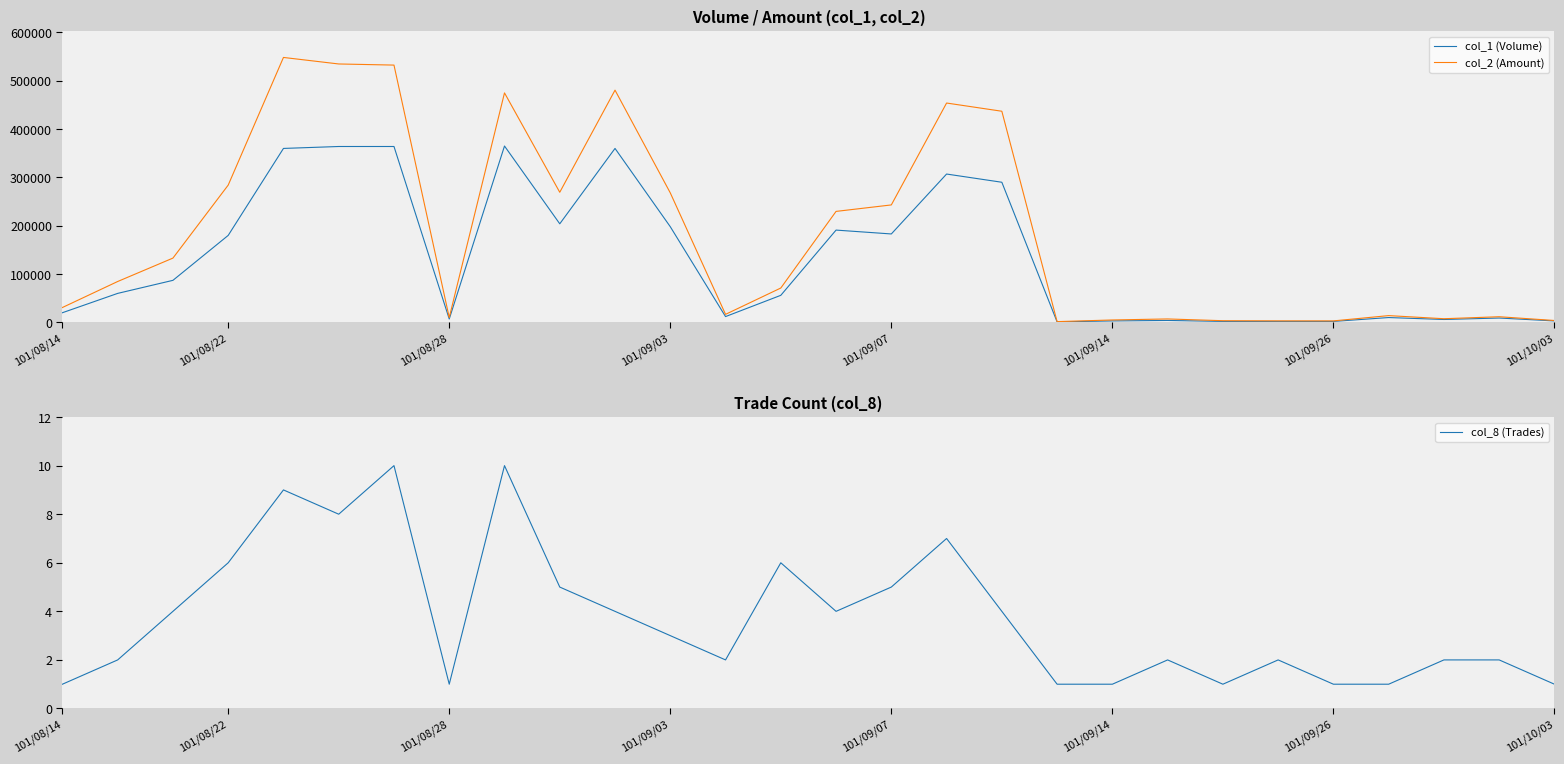

The value of col_8 (Trades) at 101/09/14 is 1. True or false?

True